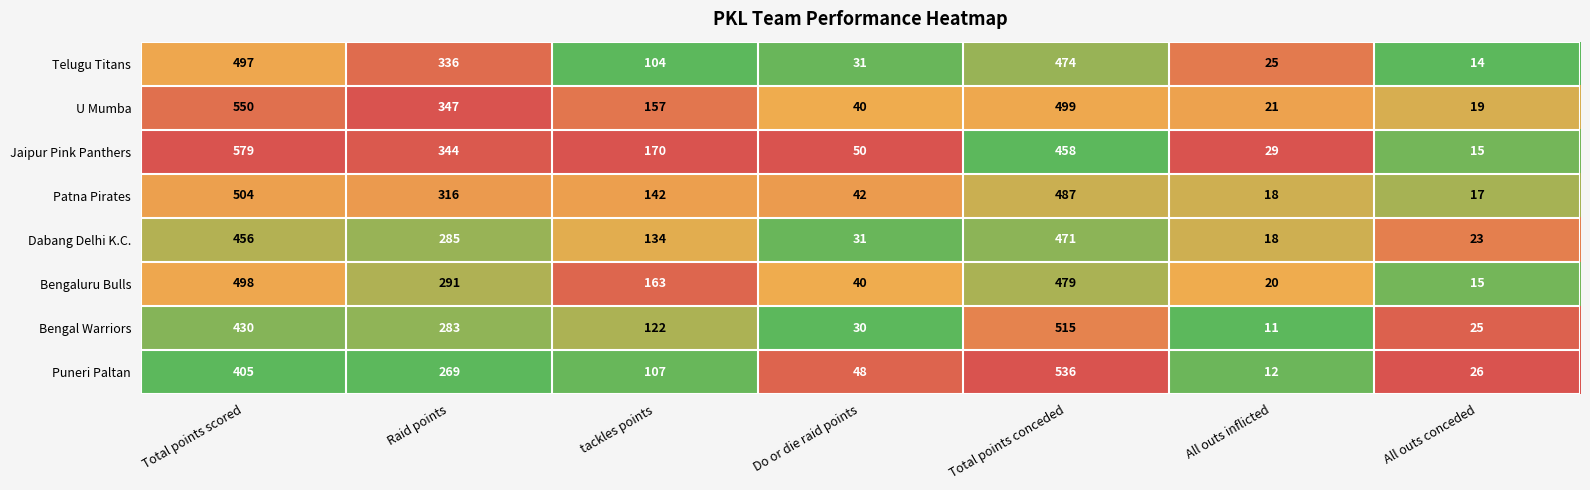

What is the difference between the highest and lowest values at Do or die raid points?

20